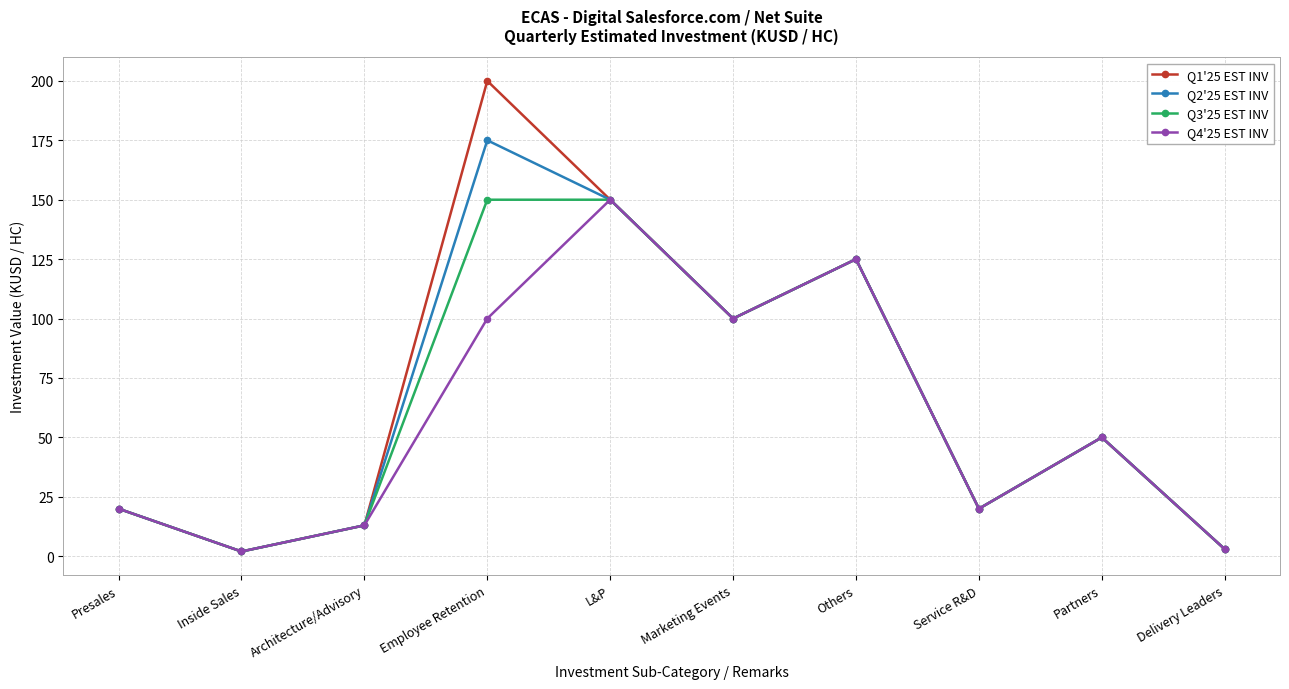

What is the sum of the Q2'25 EST INV values at L&P and Inside Sales?

152